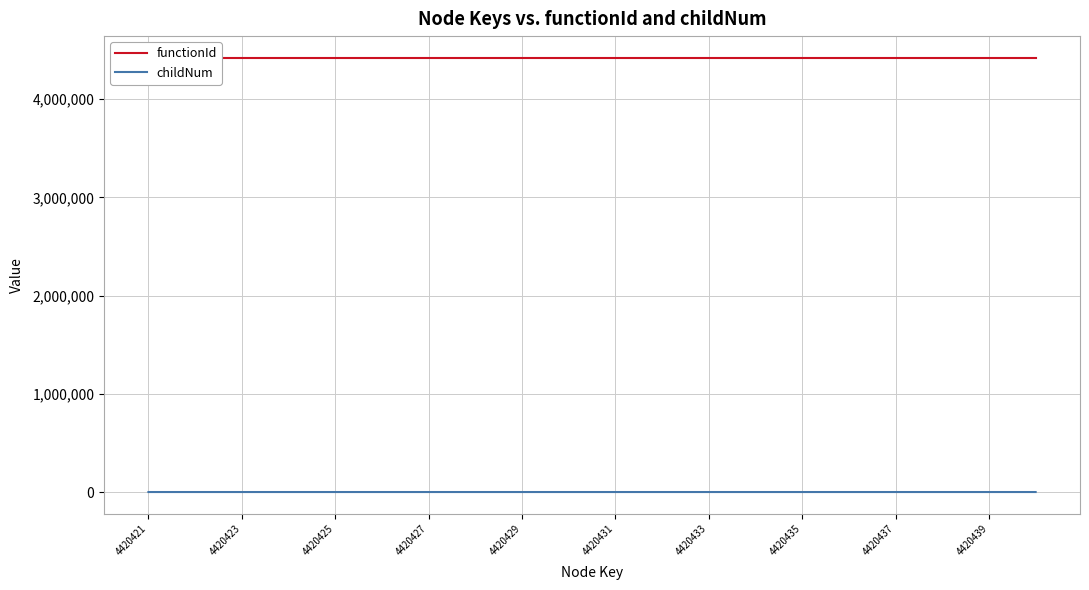

List the series in order of their peak value, lowest first.

childNum, functionId